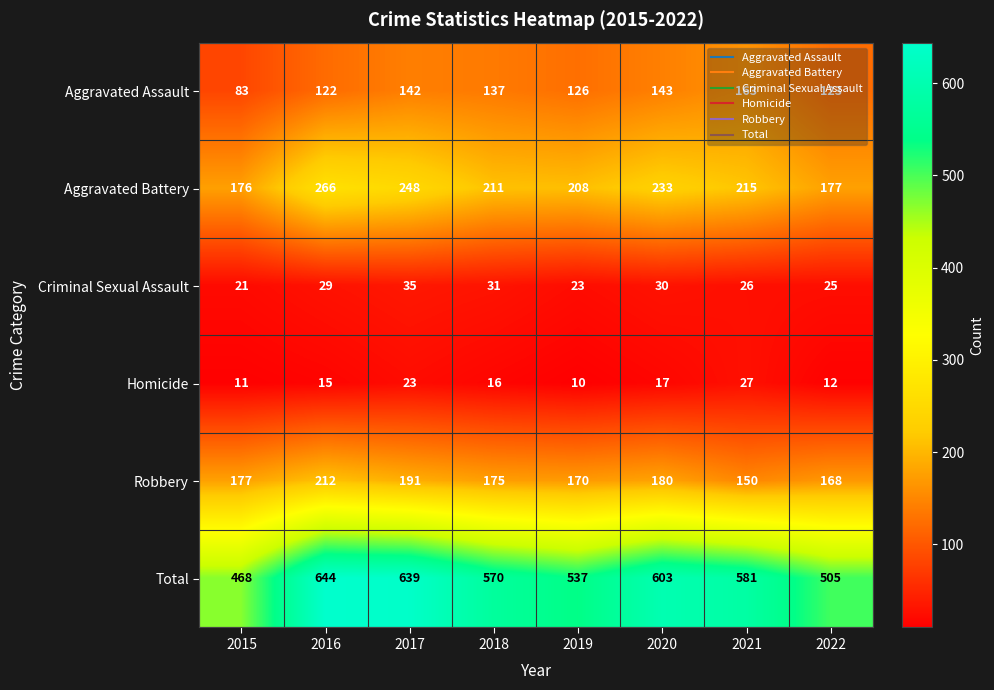

At 2015, list the series in order from largest to smallest.

Total, Robbery, Aggravated Battery, Aggravated Assault, Criminal Sexual Assault, Homicide